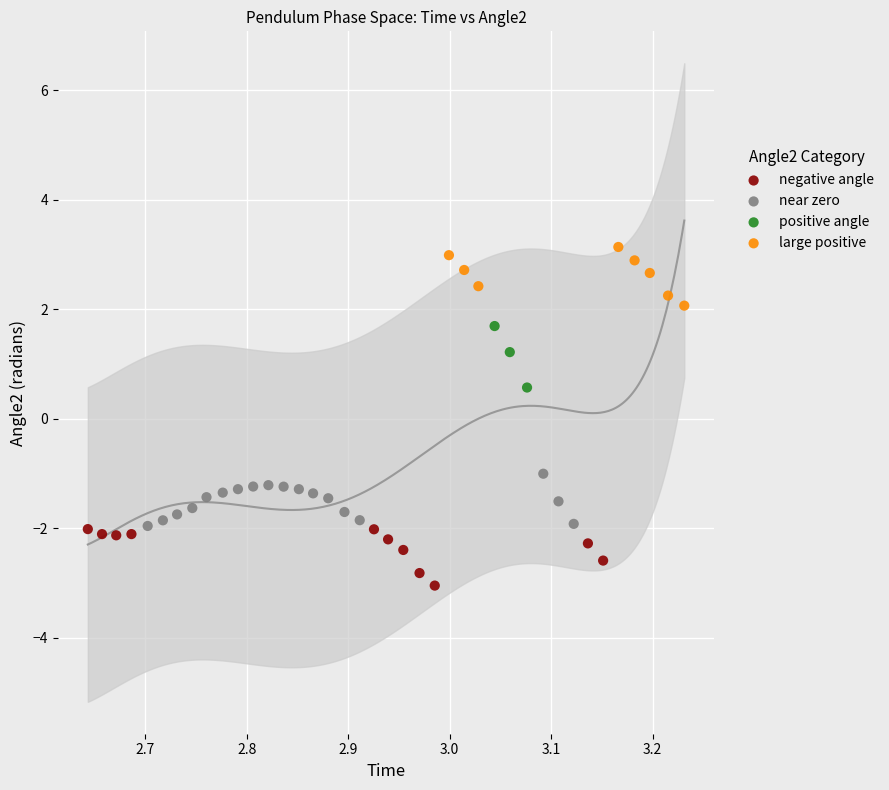

Which series reaches the maximum Y coordinate?

large positive